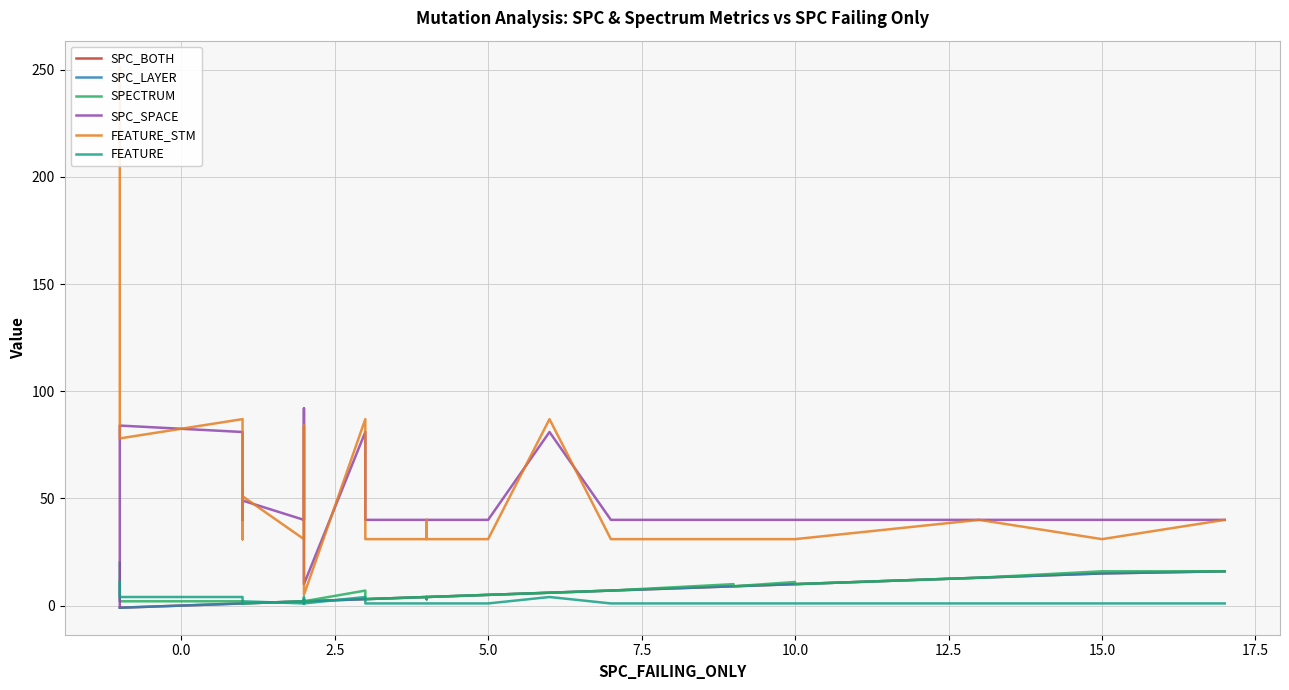

Is it true that SPC_SPACE equals 61 at 7.5?

False